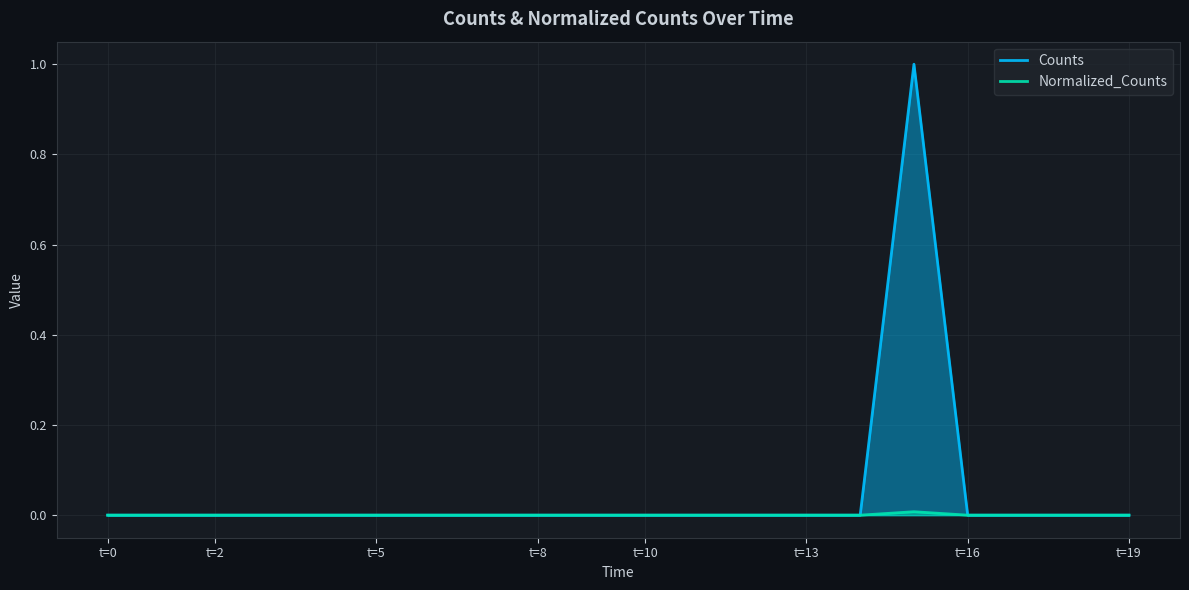

The value of Counts at t=10 is 0.5. True or false?

False